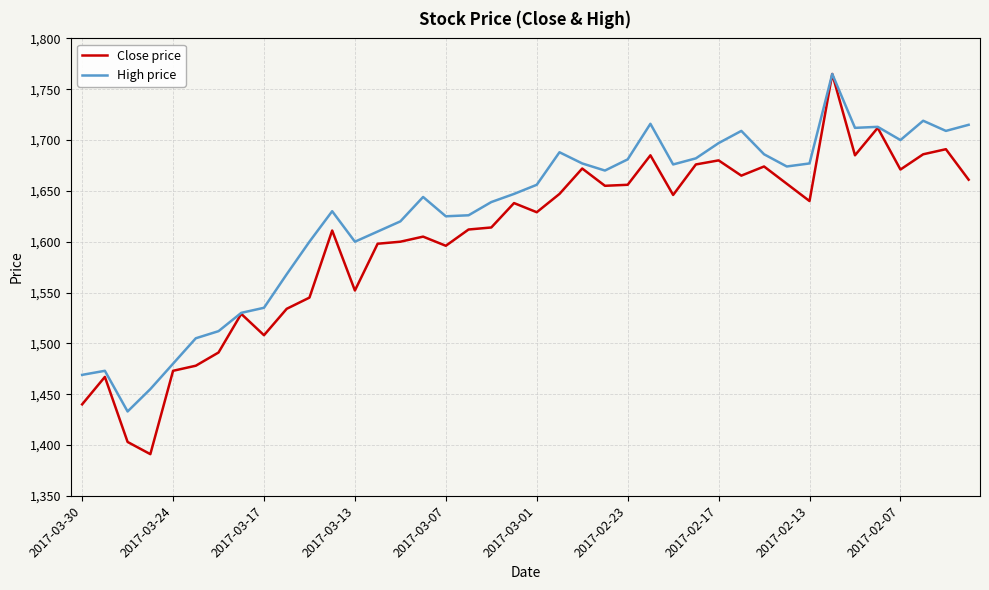

What is the minimum value for Close price?

1391